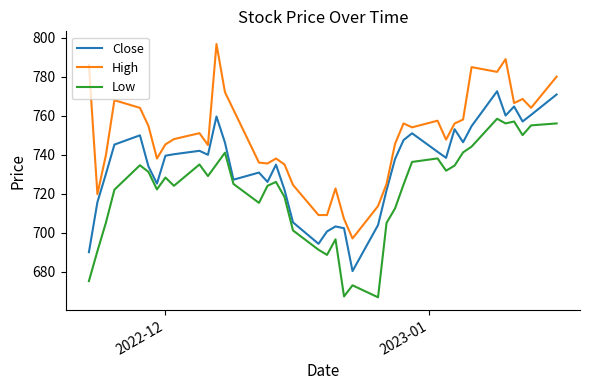

What is the highest value of the Low series?

758.4